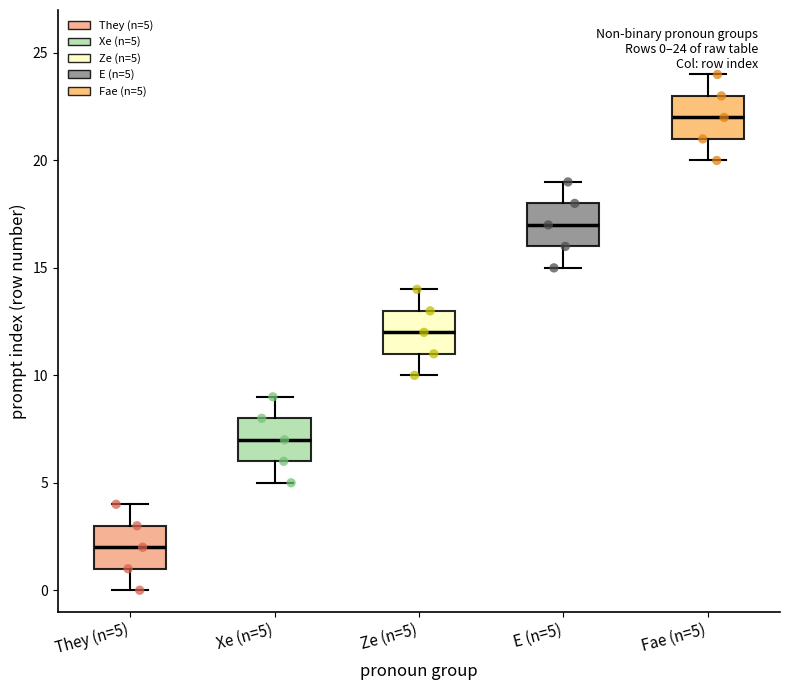

Which box has the highest median line?

Fae (n=5)